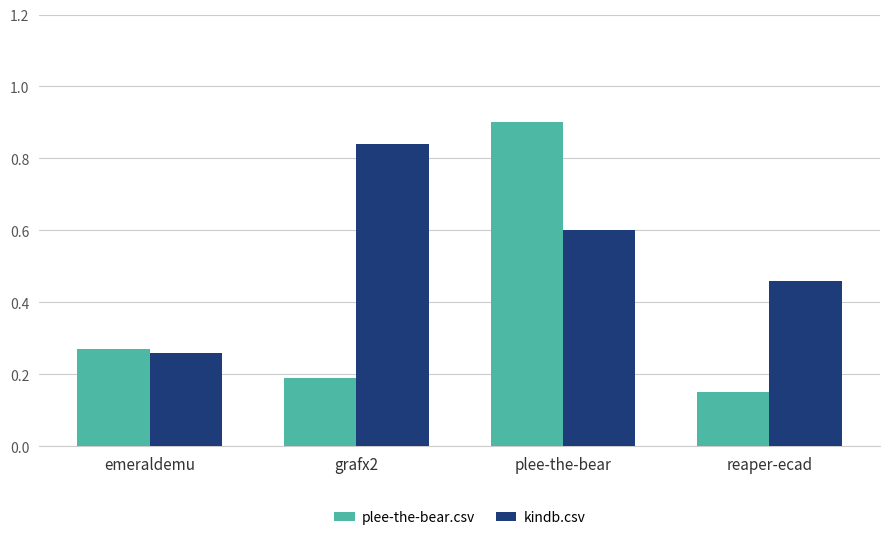

True or false: plee-the-bear.csv has a value of 0.5 at plee-the-bear.

False